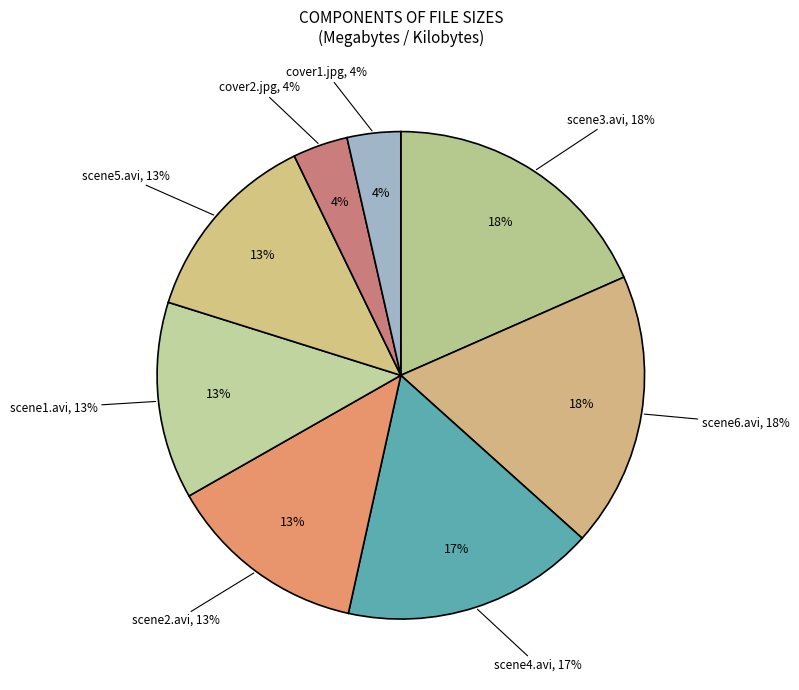

What is the largest slice in the pie chart?

scene3.avi